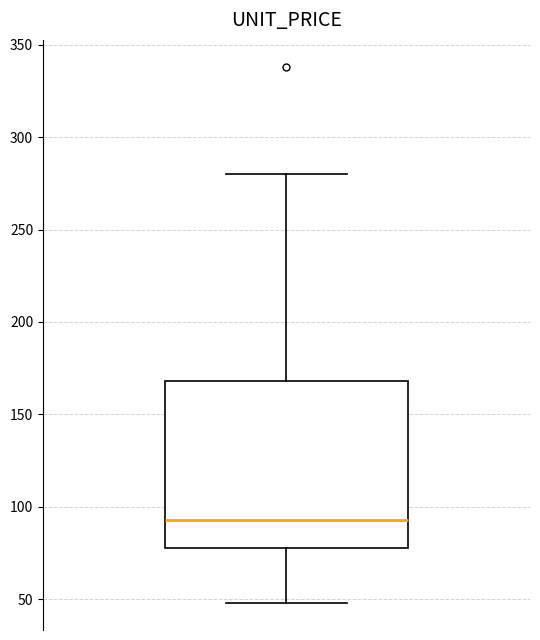

Read this box plot against the y-axis: the position of the median line, the range covered by the box, and the ends of both whiskers. The values are not printed on the chart, so give them approximately, as read against the axis.

median 95, box 80 to 170, whiskers 50 to 280